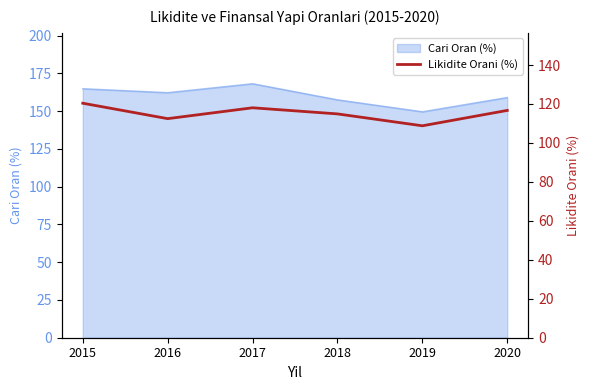

What is the minimum value shown in the chart?

108.8